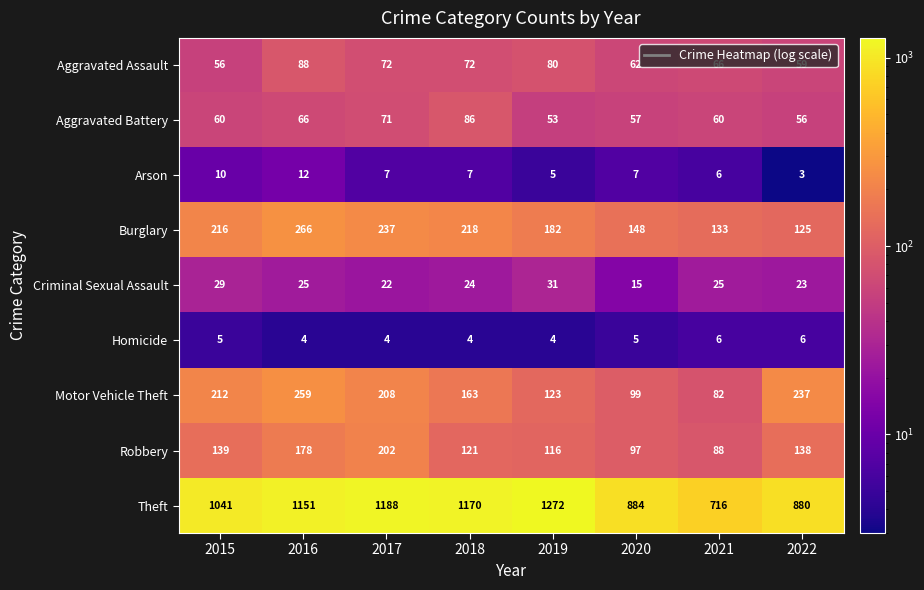

What is the difference between the Motor Vehicle Theft values at 2018 and 2017?

45